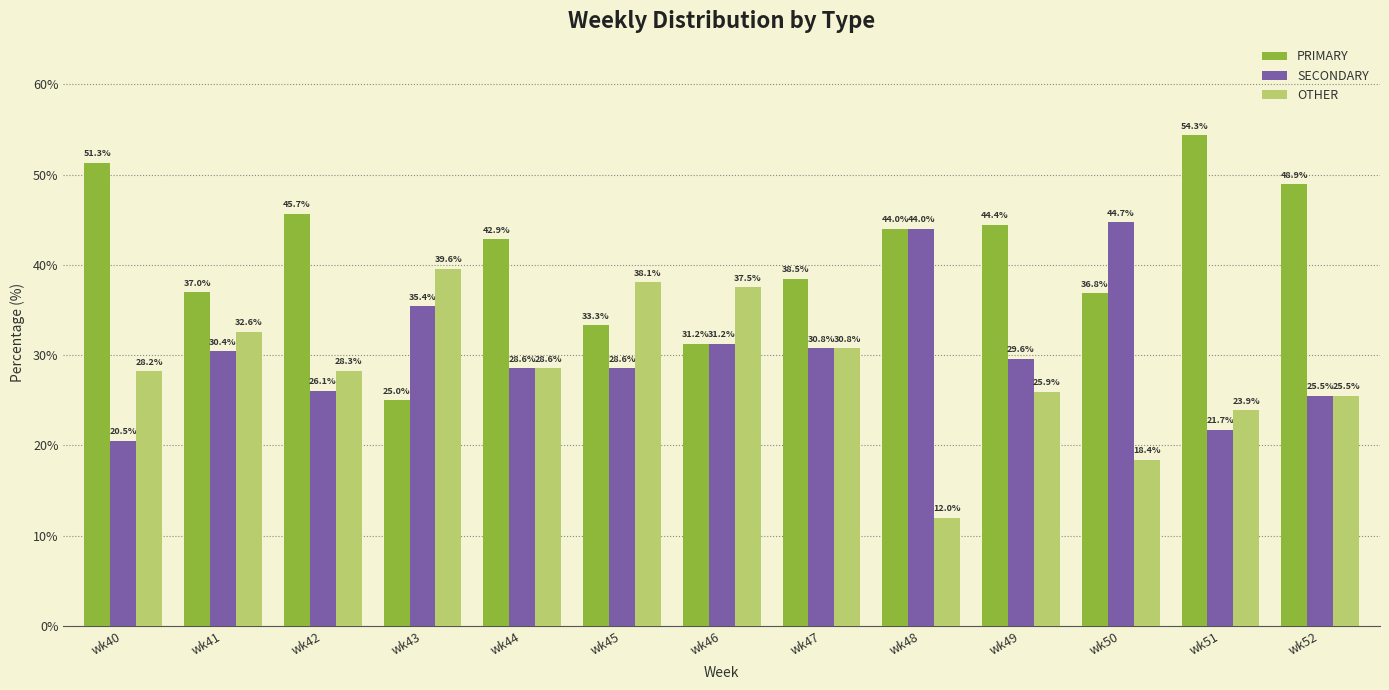

How many bars are there in each group?

3